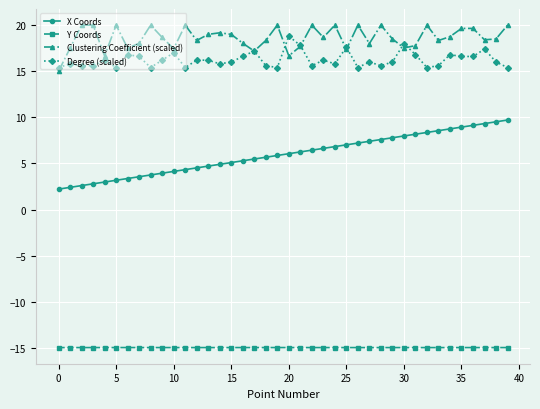

How many data points does each series have?

40